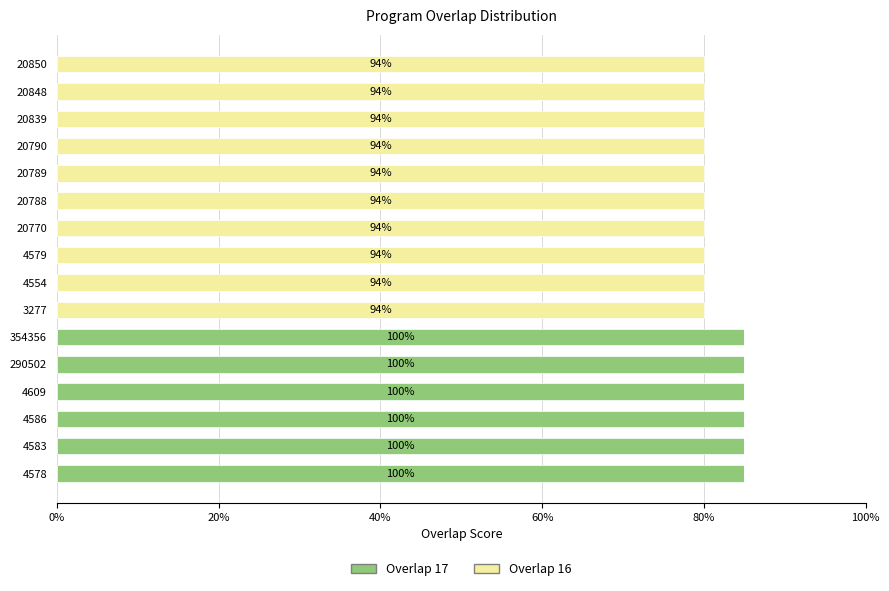

What is the label of the 6th bar from the left?

354356